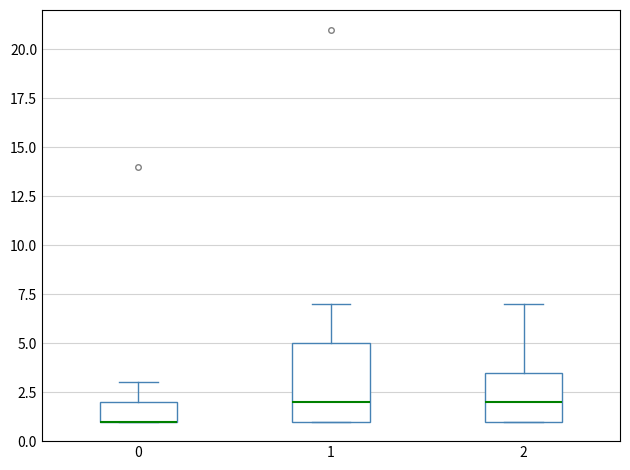

Reading left to right, read every box against the y-axis: the position of its median line, the range the box covers, and the ends of its whiskers. The values are not printed on the chart, so give them approximately, as read against the axis.

0: median 1.0 (drawn on the box's lower edge), box 1.0 to 2.0, whiskers 1.0 to 3.0
1: median 2.0, box 1.0 to 5.0, whiskers 1.0 to 7.0
2: median 2.0, box 1.0 to 3.5, whiskers 1.0 to 7.0